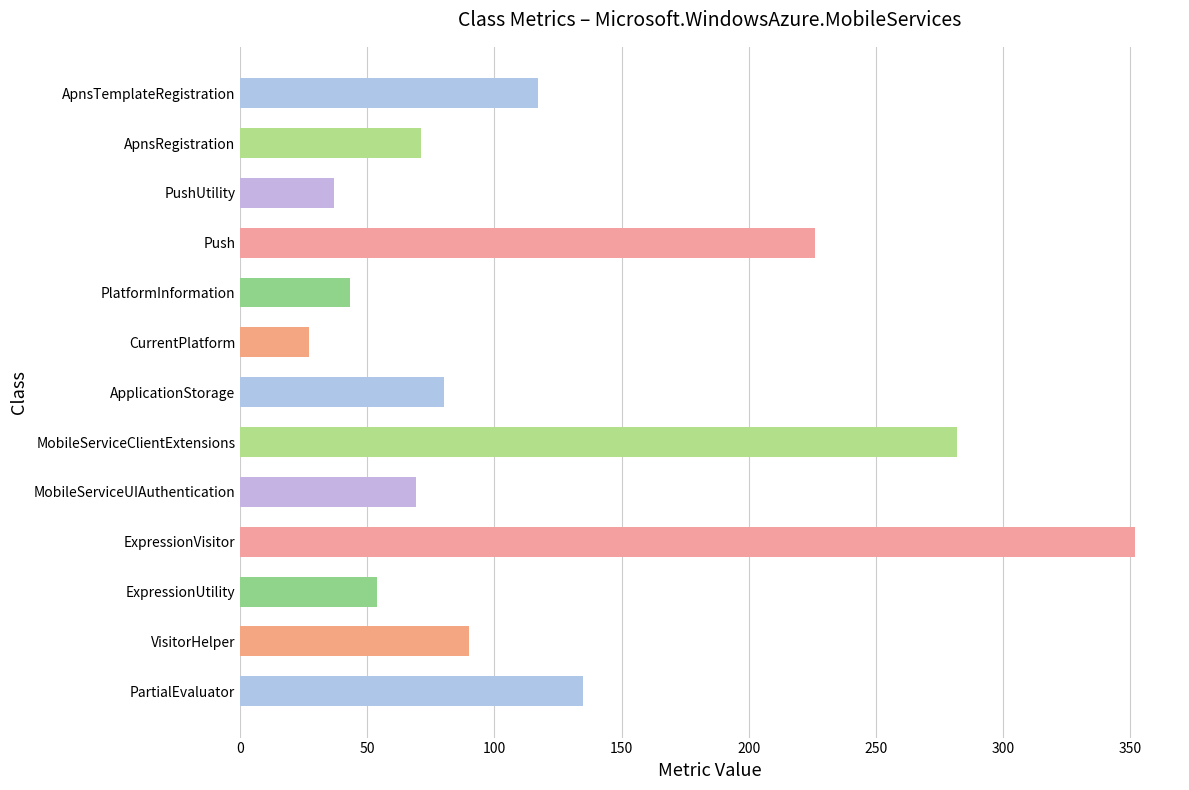

Reading bottom to top, what are all the values shown in this chart?

135	90	54	352	69	282	80	27	43	226	37	71	117